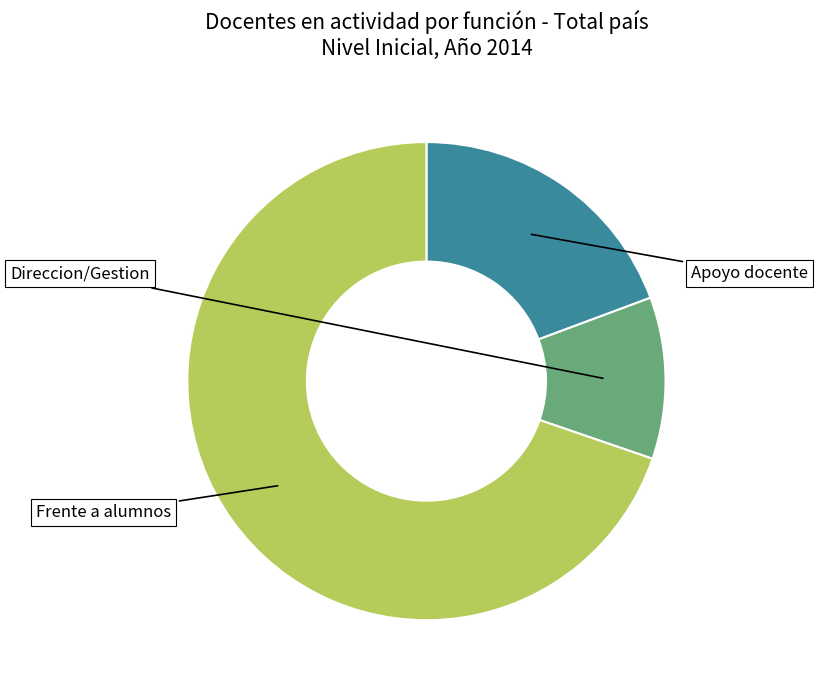

Is Apoyo docente the majority of the pie?

No